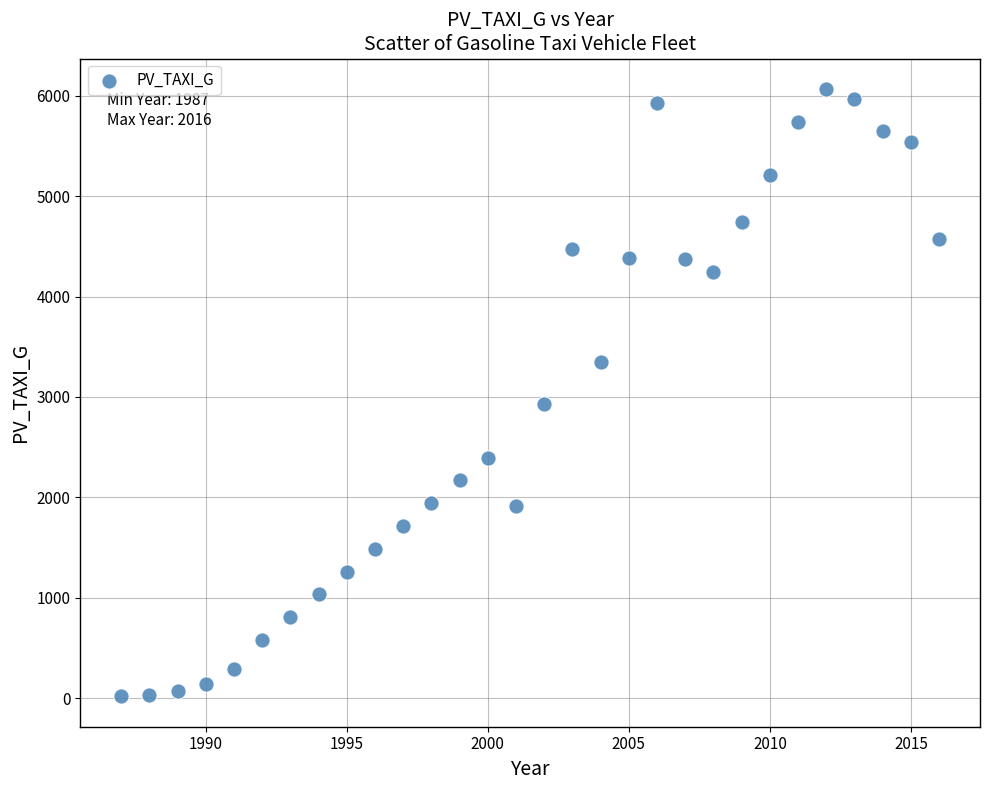

What is the range of X values (max minus min)?

29.0